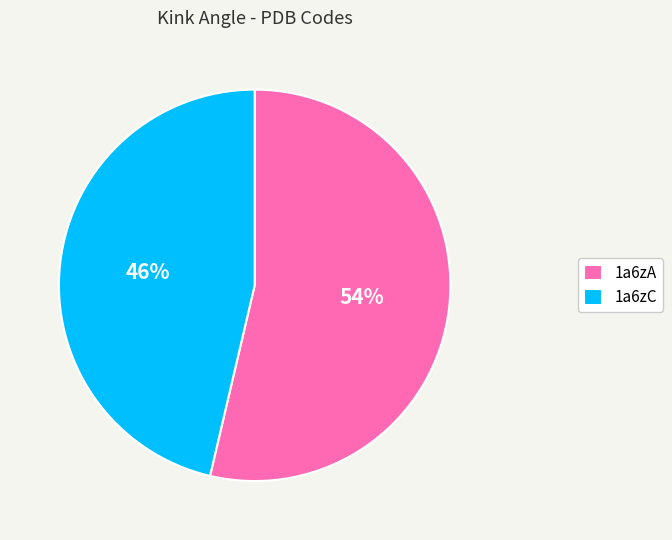

True or false: 1a6zA accounts for 63% of the total.

False